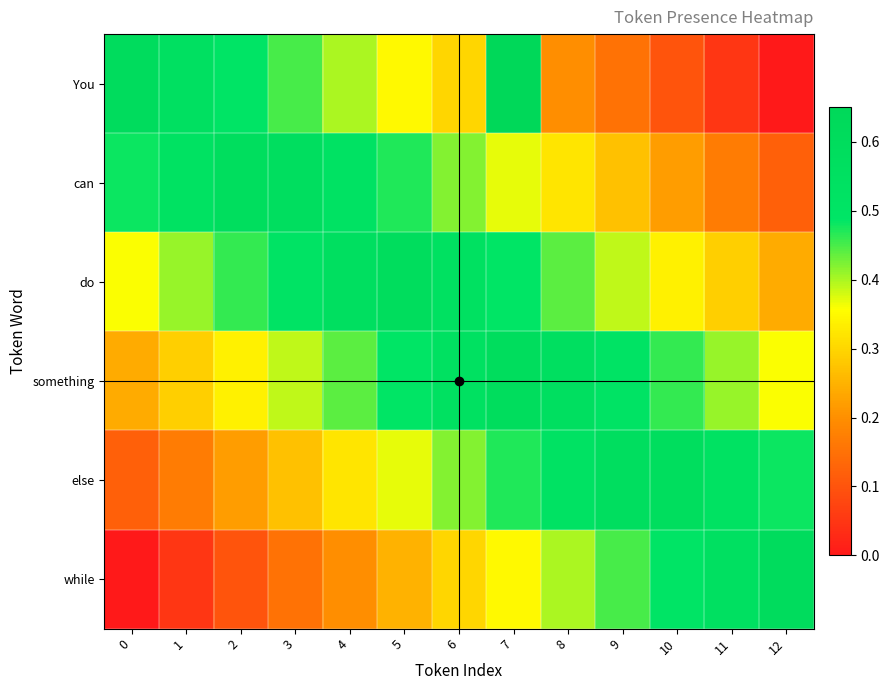

Rank the series by their maximum value, from highest to lowest.

You, while, do, something, can, else